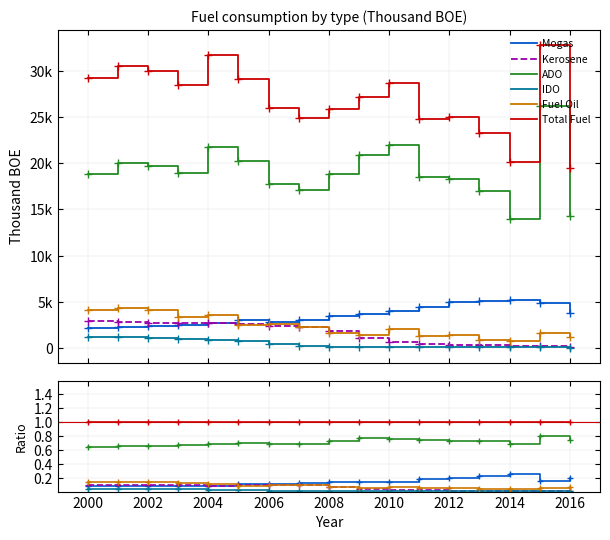

Is the value of Kerosene at 2016 greater than the value of ADO at 2016?

No